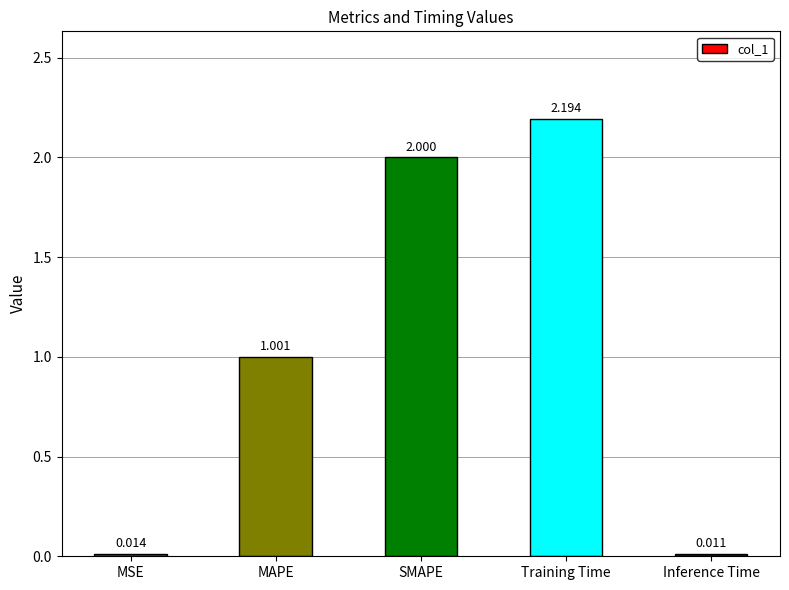

What is the approximate value at SMAPE?

2.0